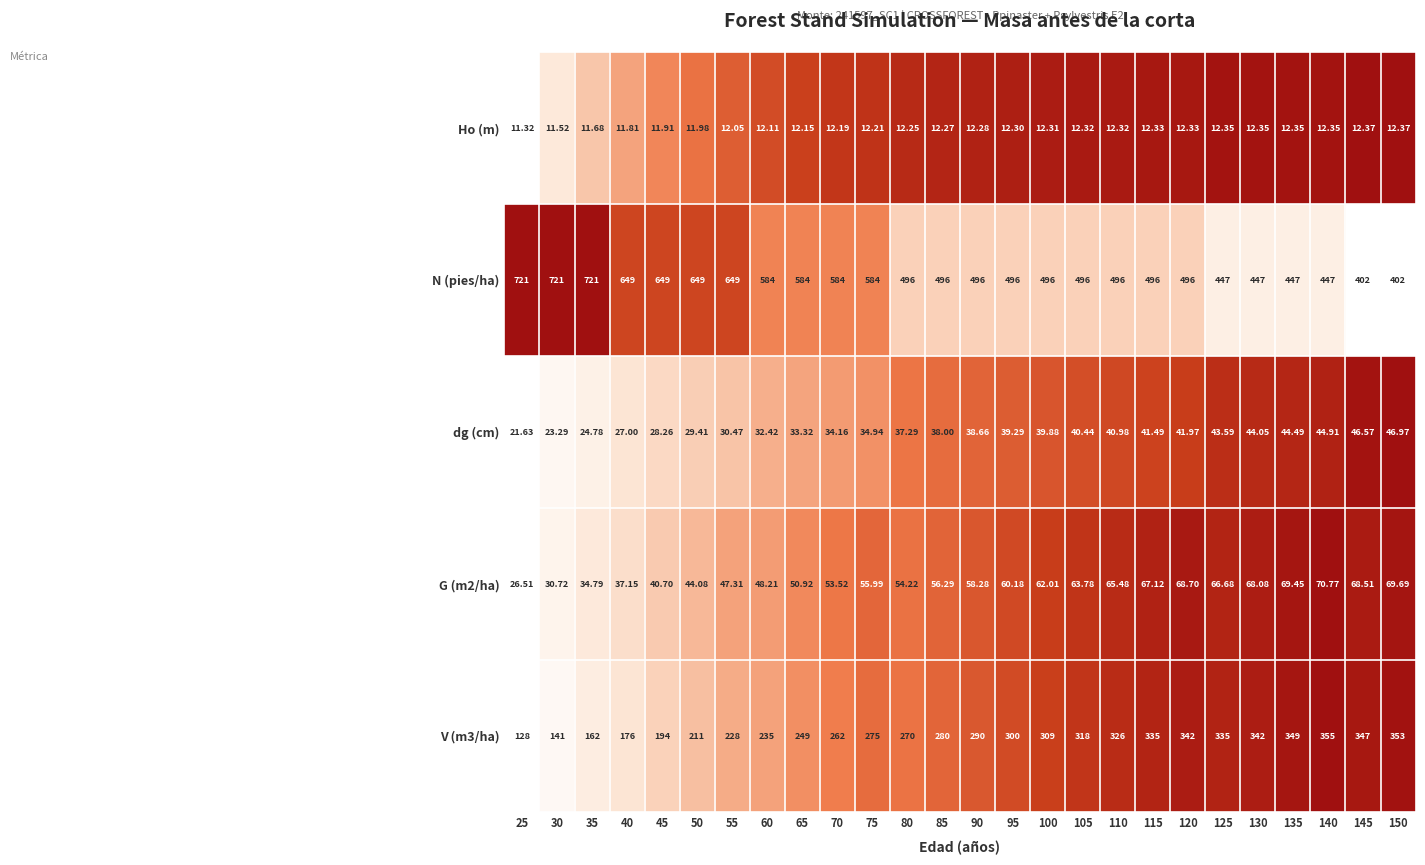

Is the value of G (m2/ha) at 60 greater than the value of V (m3/ha) at 110?

No